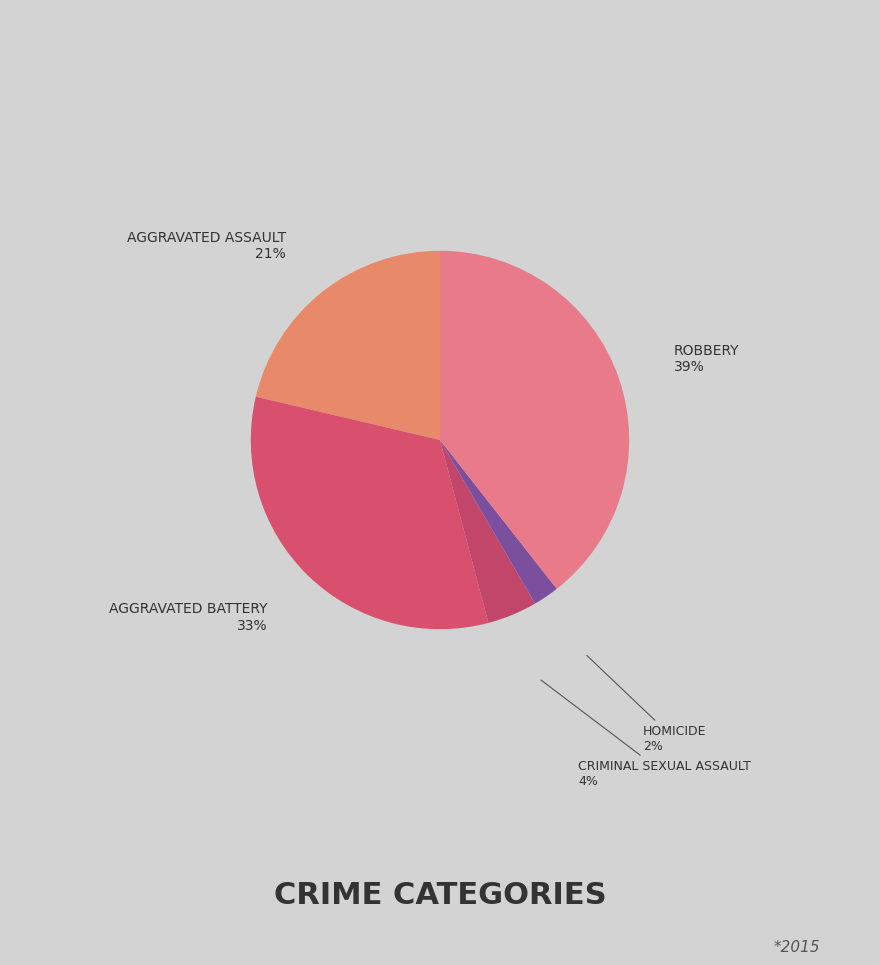

To the nearest percent, what is the average slice percentage?

20%